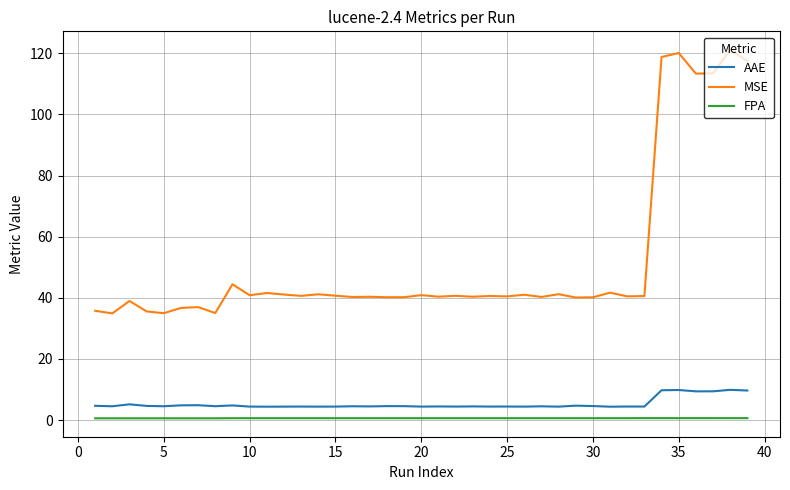

Rank the series by their maximum value, from lowest to highest.

FPA, AAE, MSE